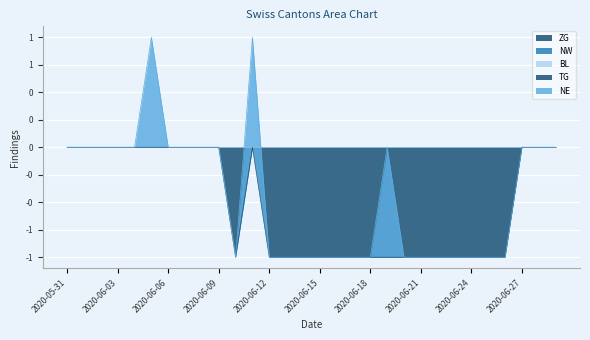

At which label does ZG reach its peak?

2020-05-31